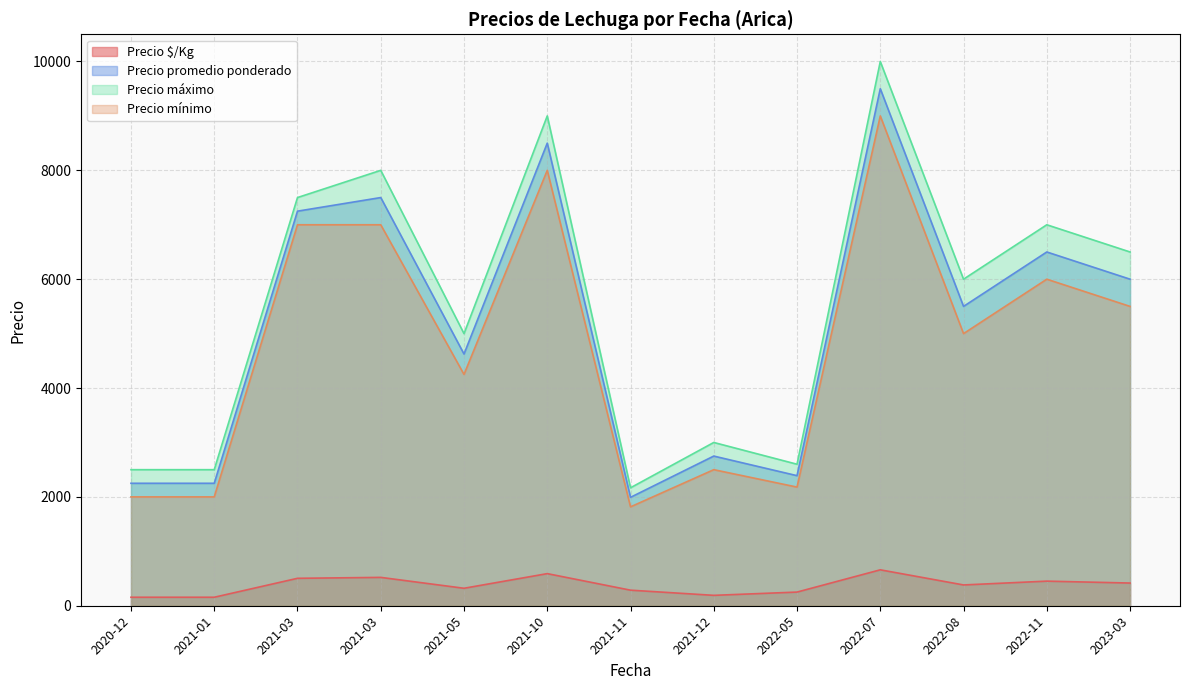

Does the chart display data point markers on the line(s)?

No